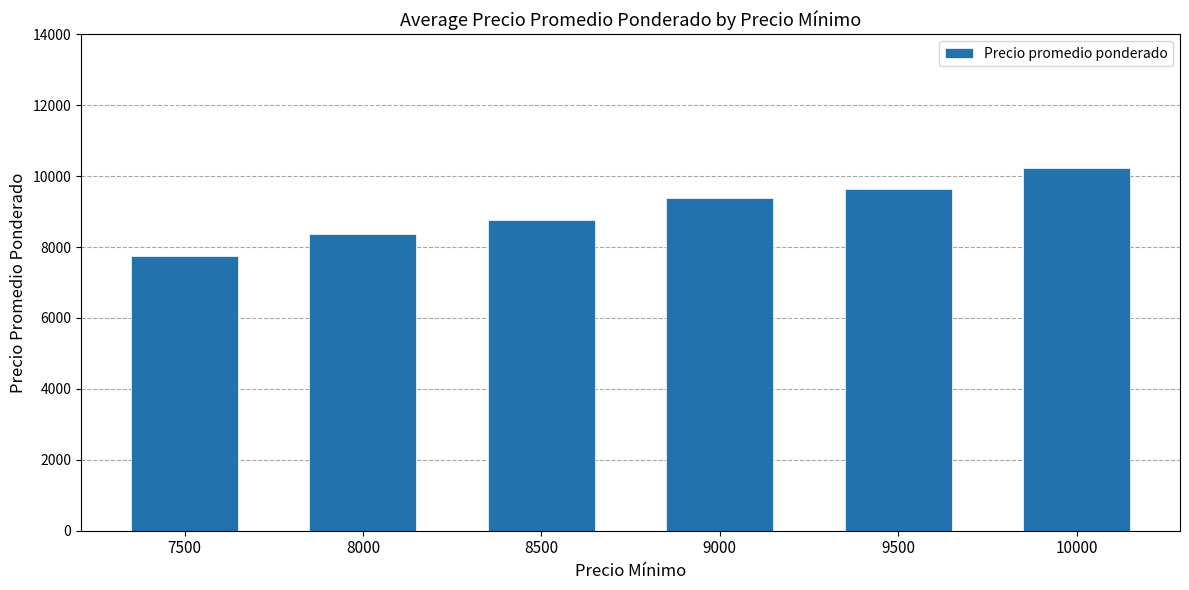

True or false: the data shows 5397 at 8000.

False